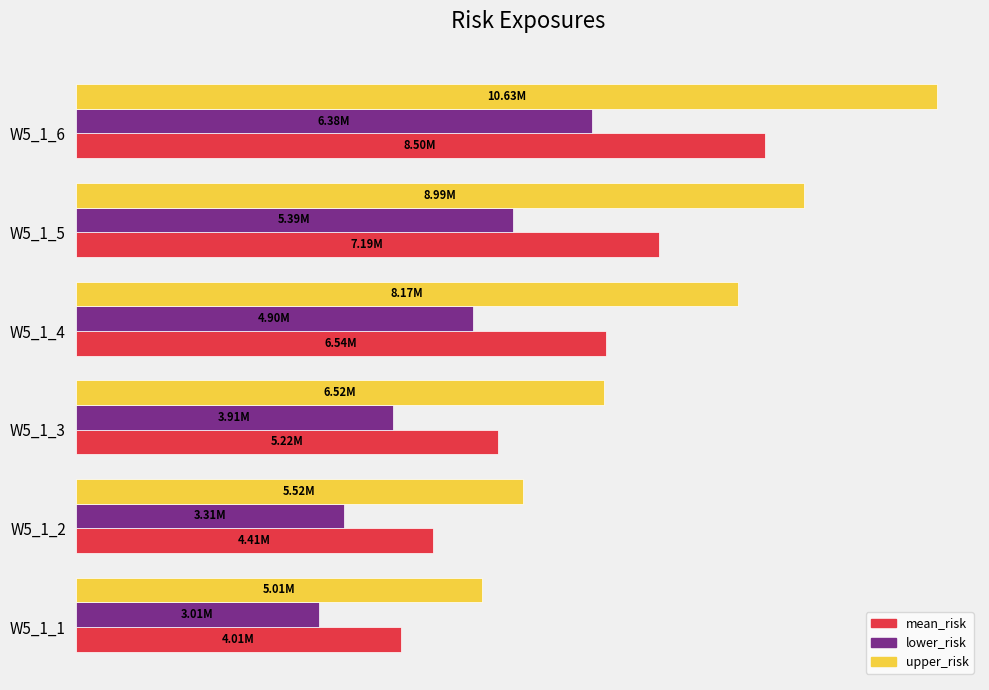

Which series has the widest spread of values?

upper_risk